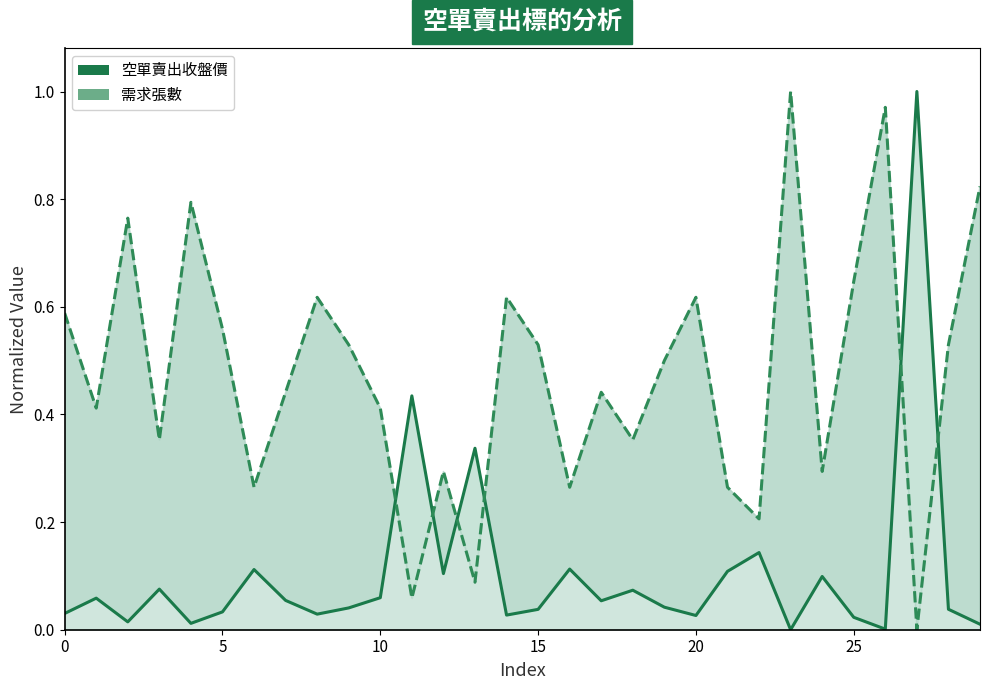

Rank the series at 9 from highest to lowest value.

需求張數, 空單賣出收盤價